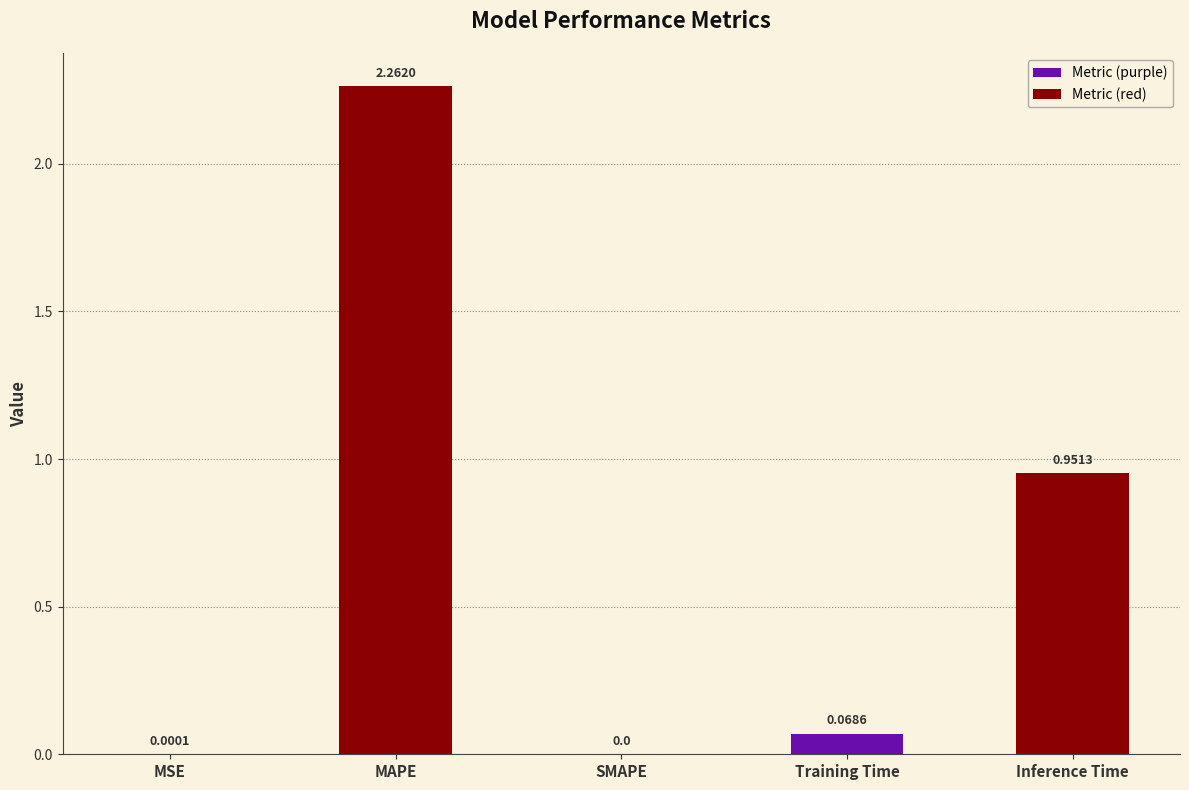

Count the number of categories in the chart.

5